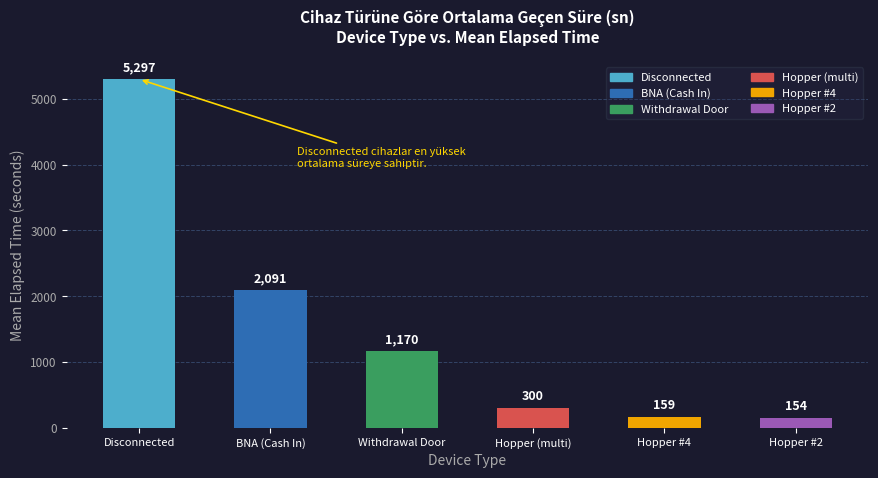

What is the difference between the values at Withdrawal Door and Hopper (multi)?

870.0